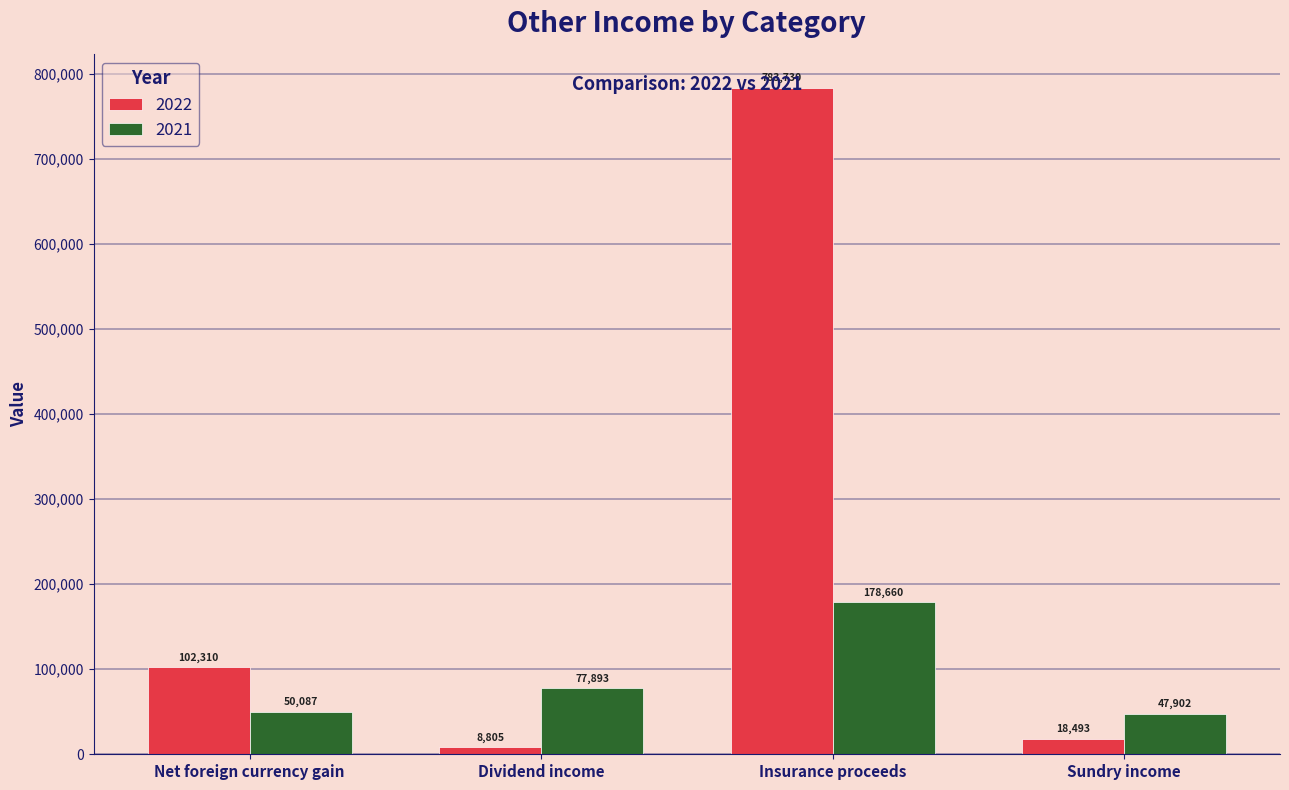

What is the difference between the 2021 values at Dividend income and Sundry income?

29991